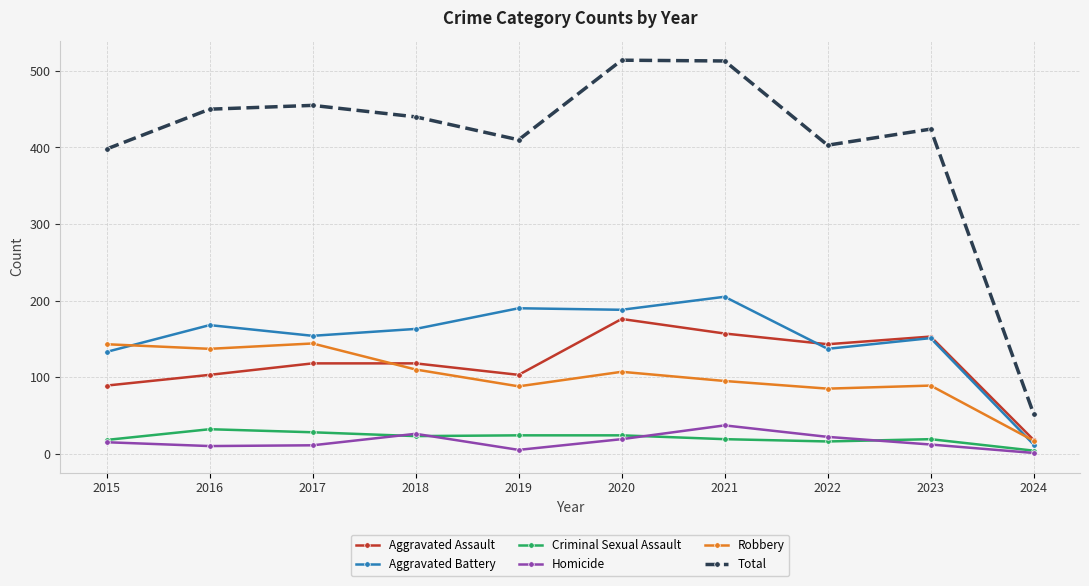

Between 2023 and 2024, which series saw the biggest shift?

Total